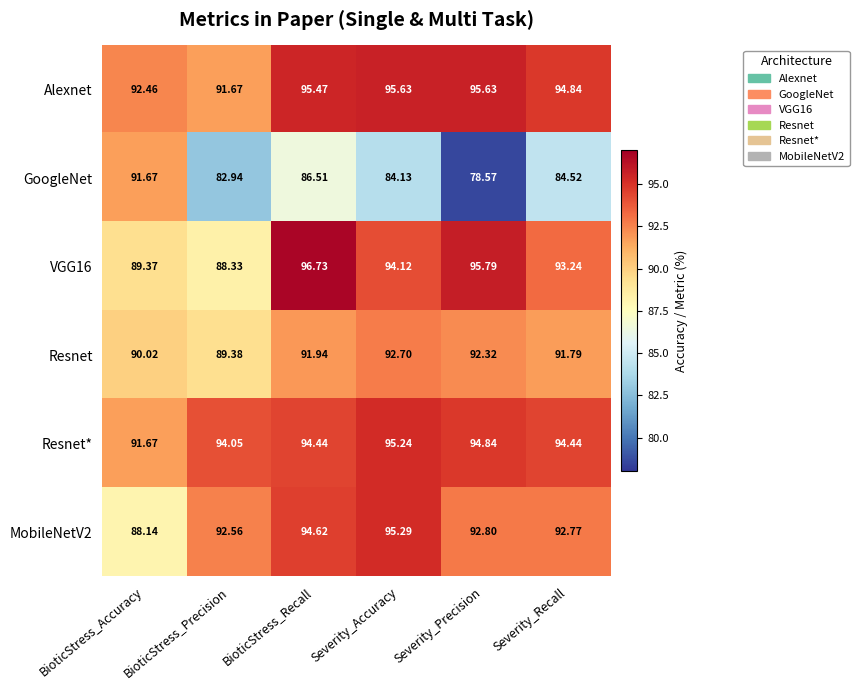

Where is Alexnet nearest to the value 93?

BioticStress_Accuracy